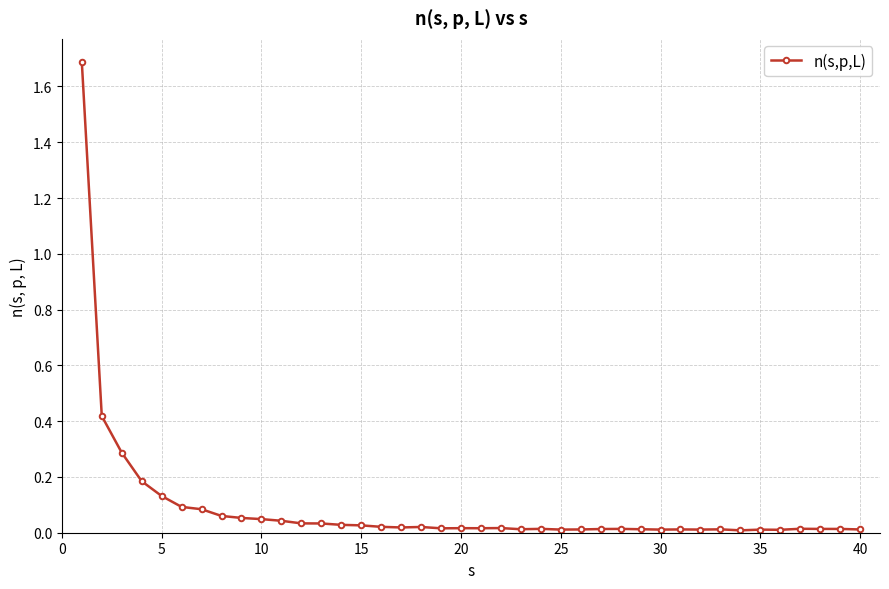

What is the difference between the maximum and second lowest values?

1.7